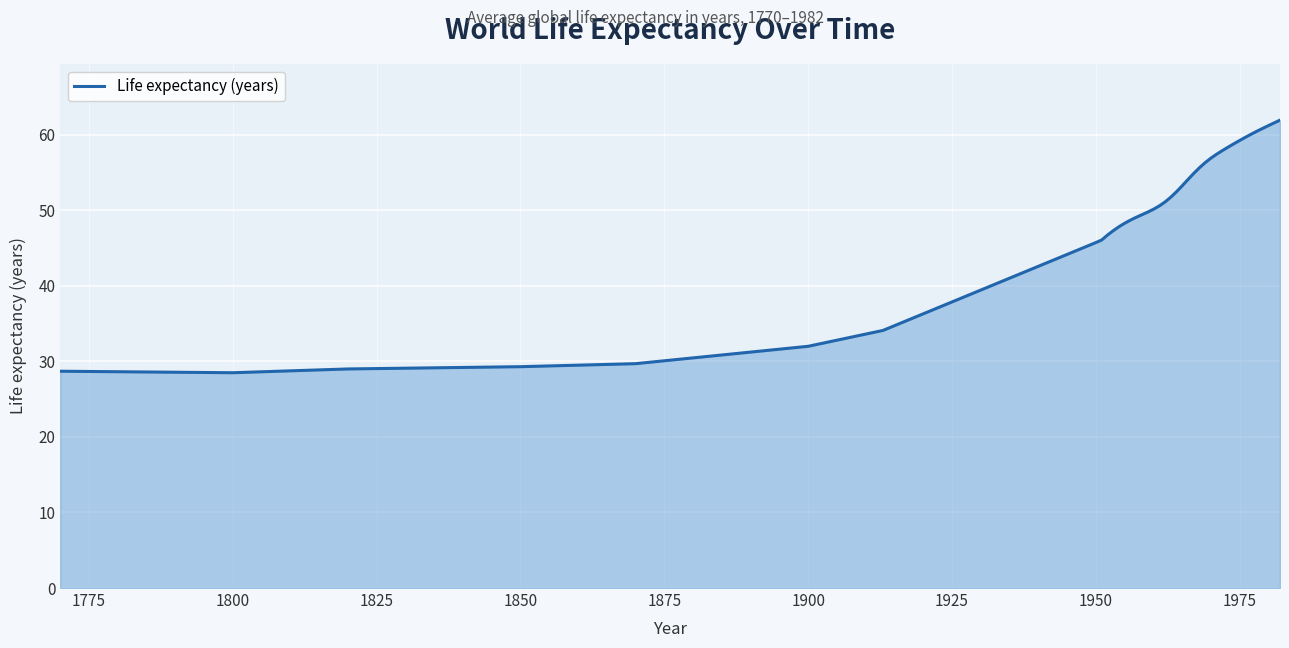

What is the average value?

49.9